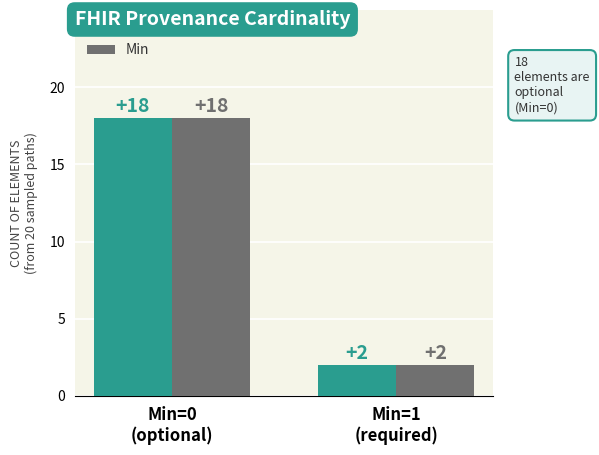

At which category is the sum across all series the highest?

Min=0
(optional)